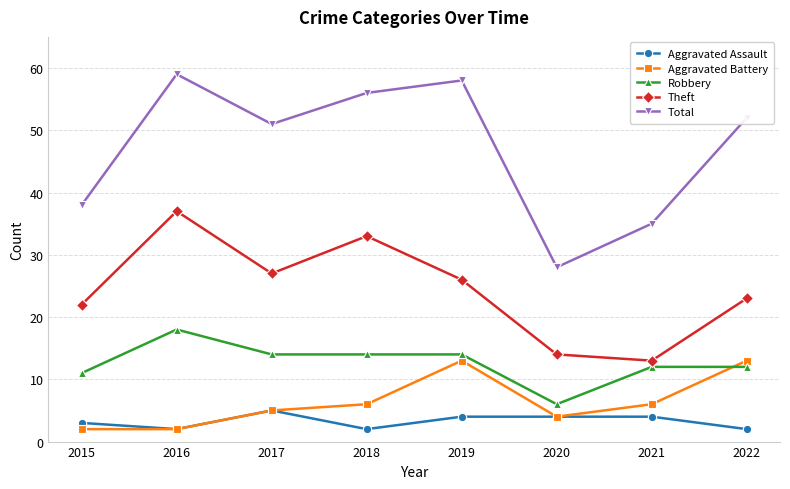

Is it true that Aggravated Assault equals 2 at 2016?

True